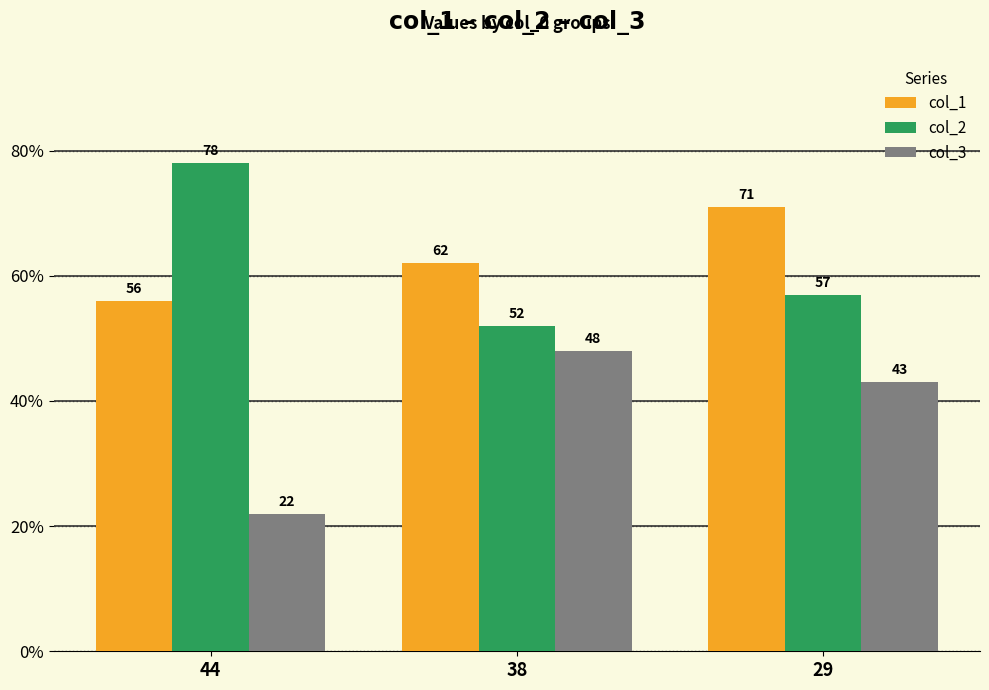

At which category is the sum across all series the highest?

29